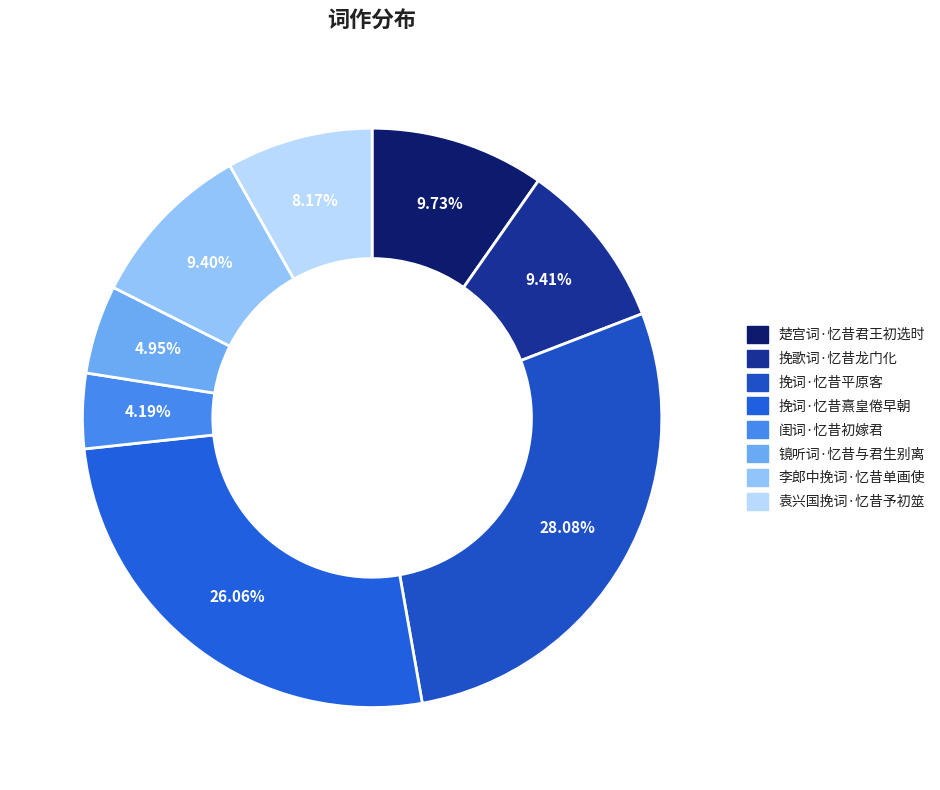

What is the ratio of the value at 袁兴国挽词·忆昔予初筮 to the value at 挽词·忆昔熹皇倦早朝?

0.3